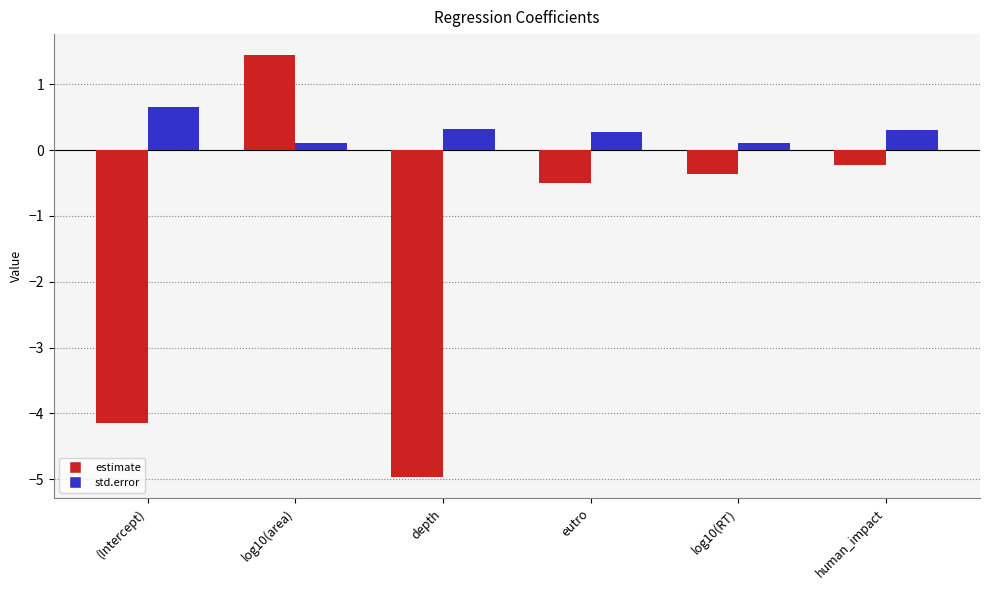

How many bars are there in total?

12